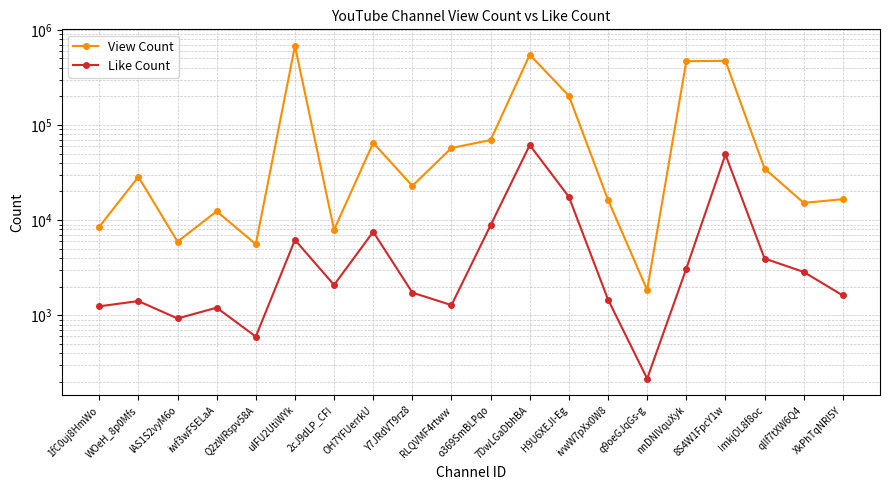

What is the difference between the Like Count values at iwf3wFSELaA and 8S4W1FpcY1w?

47785